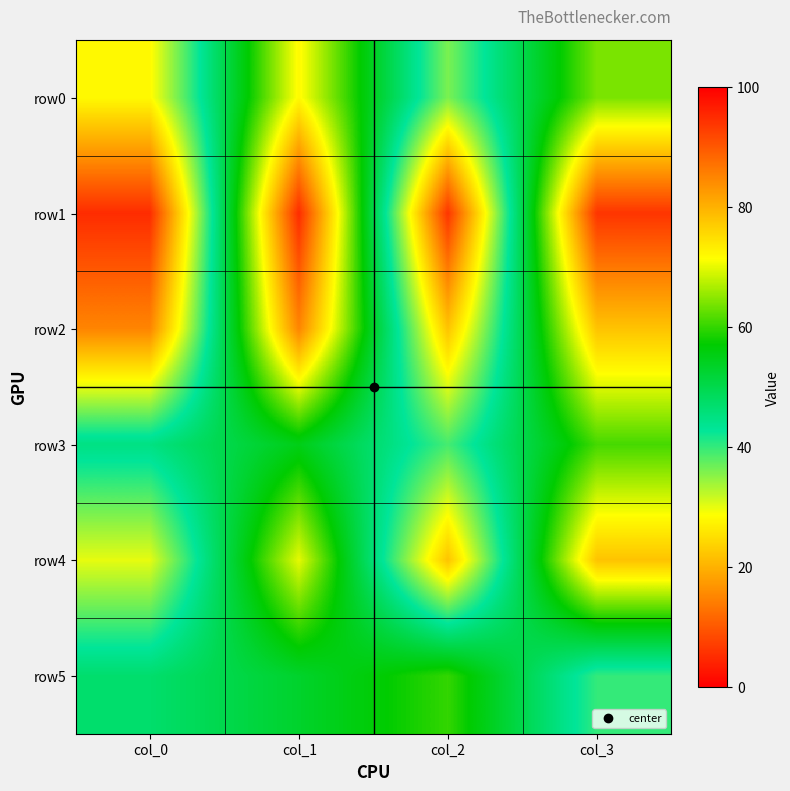

What is the total value across all series at col_3?

415